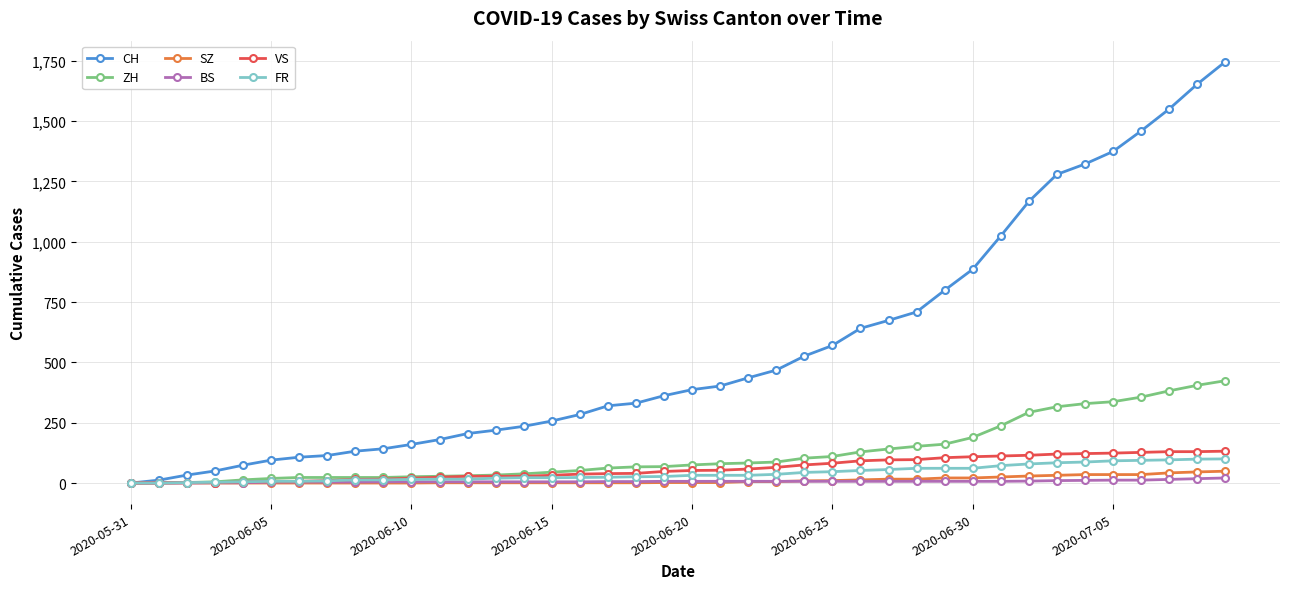

What is the difference between the maximum and minimum values in the ZH series?

424